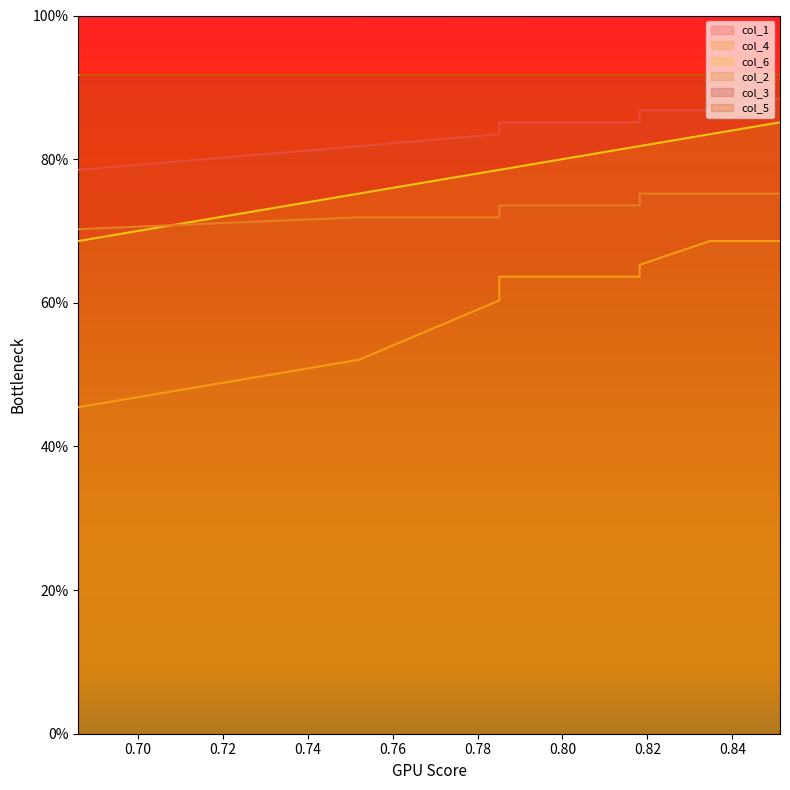

Between 0.8181818181818182 and 0.8512396694214877, which series saw the biggest shift?

col_4